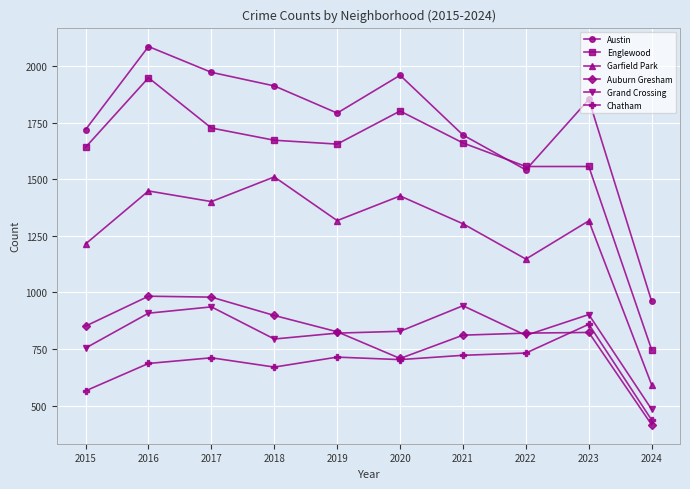

What is the difference between the highest and lowest values at 2021?

973